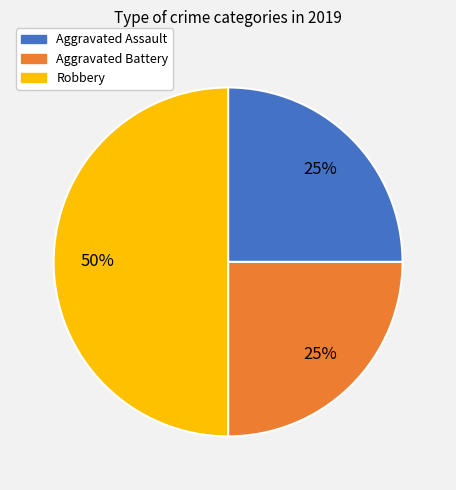

Does Aggravated Battery represent more than half of the total?

No